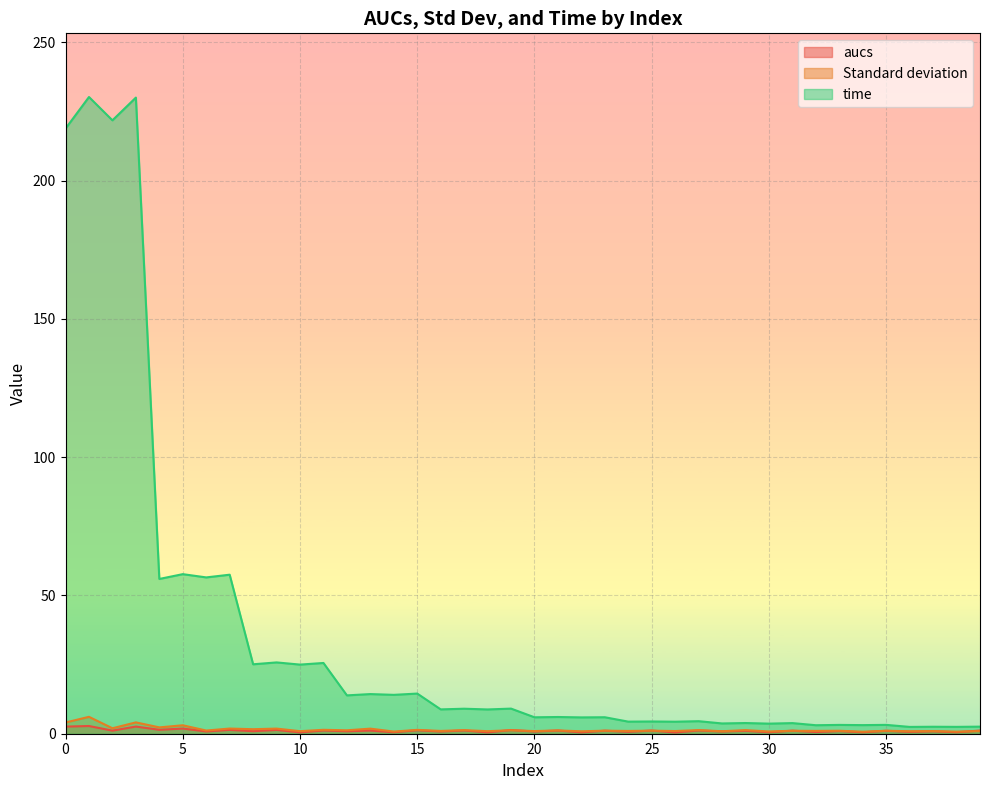

Reading left to right, what are all the values shown in this chart?

aucs: 2.6	2.8	1.1	2.6	1.4	1.9	0.8	1.4	0.9	1.4	0.5	1.2	0.9	1.1	0.5	1.3	0.8	1.2	0.5	1.3	0.8	1.2	0.5	1.1	0.7	1.1	0.4	1.2	0.8	1.1	0.5	1.1	0.6	1.0	0.5	1.1	0.7	0.9	0.5	1.1
Standard deviation: 4.1	6.1	2.0	4.1	2.3	3.1	1.2	1.9	1.6	1.9	0.9	1.4	1.2	1.8	0.8	1.4	1.0	1.3	0.9	1.3	1.0	1.2	0.9	1.1	1.0	1.1	1.0	1.3	0.9	1.3	0.8	1.1	1.0	1.1	0.7	1.1	0.9	1.0	0.8	1.0
time: 218.8	230.2	221.8	230.0	56.0	57.7	56.5	57.5	25.1	25.8	25.0	25.6	13.9	14.3	14.1	14.5	8.8	9.0	8.8	9.1	5.9	6.0	5.9	6.0	4.4	4.4	4.3	4.5	3.7	3.9	3.6	3.8	3.1	3.2	3.1	3.2	2.5	2.5	2.5	2.6